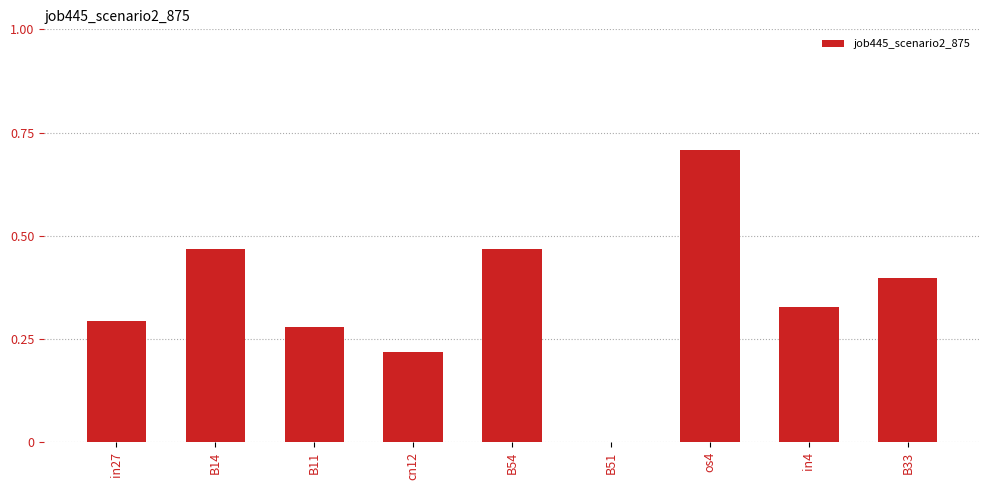

Which category has the highest value across all series?

os4